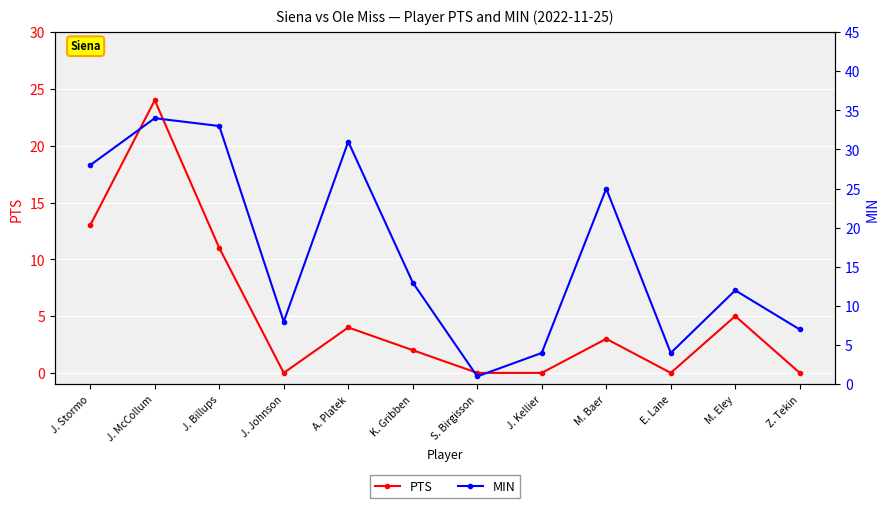

How many categories are shown in the chart?

12